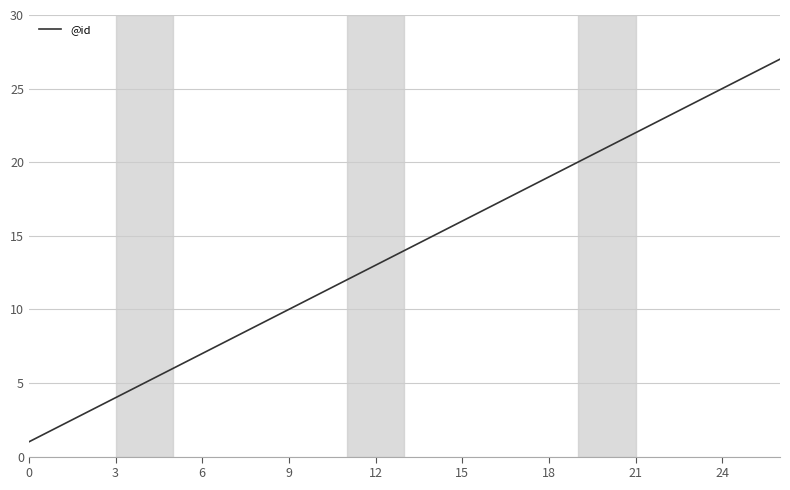

What is the sum of all values?

378